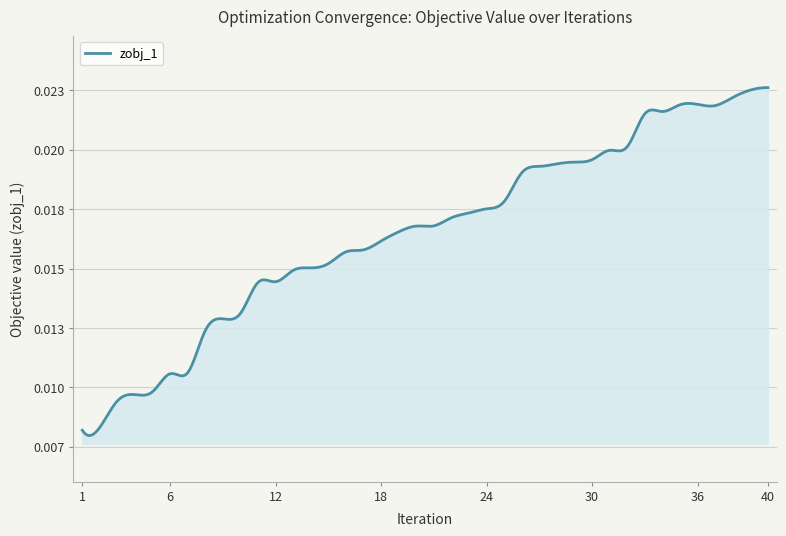

Does the chart have visible grid lines?

Yes